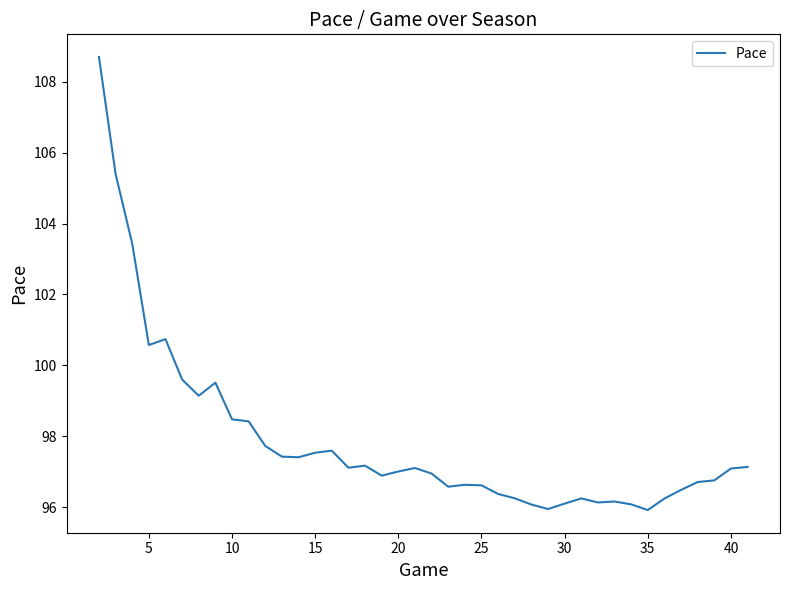

What is the greatest value displayed?

108.7